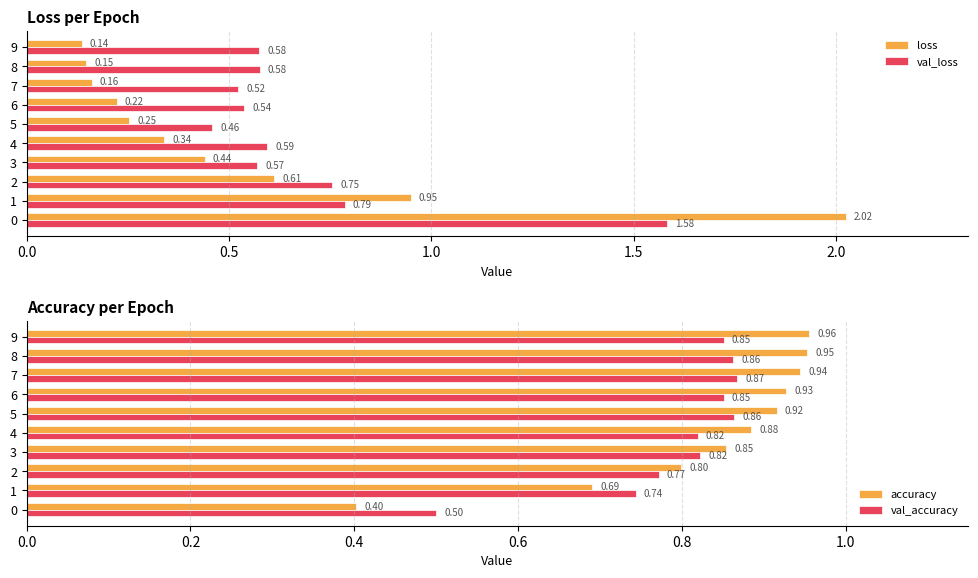

What is the difference between the maximum and minimum values in the loss series?

1.9